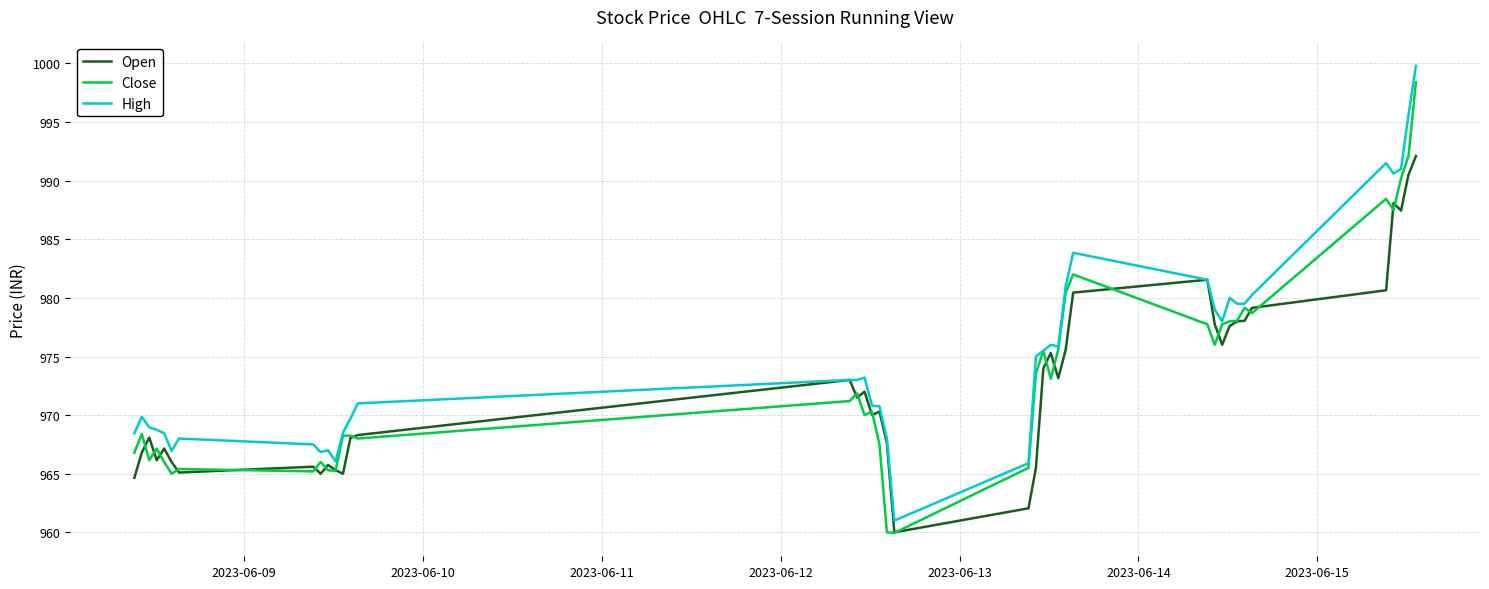

Which series has the largest total across all categories?

High